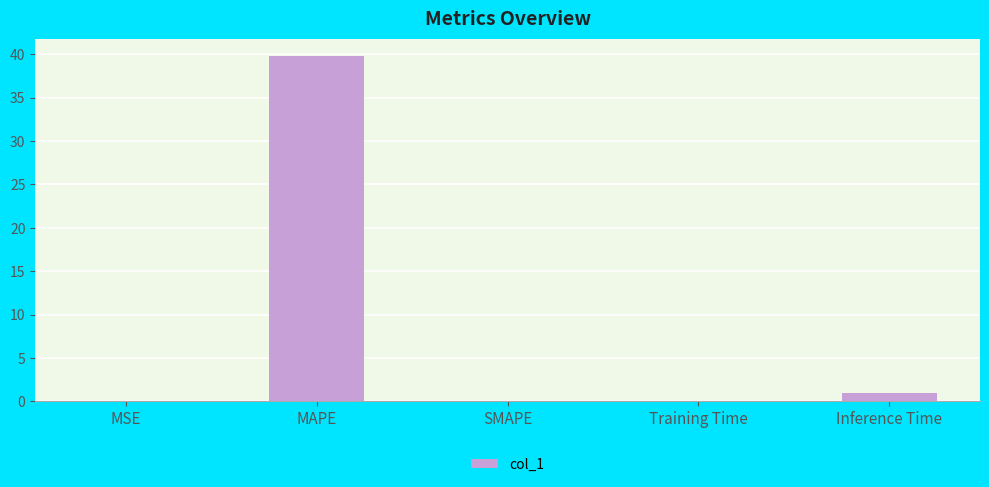

What is the greatest value displayed?

39.8